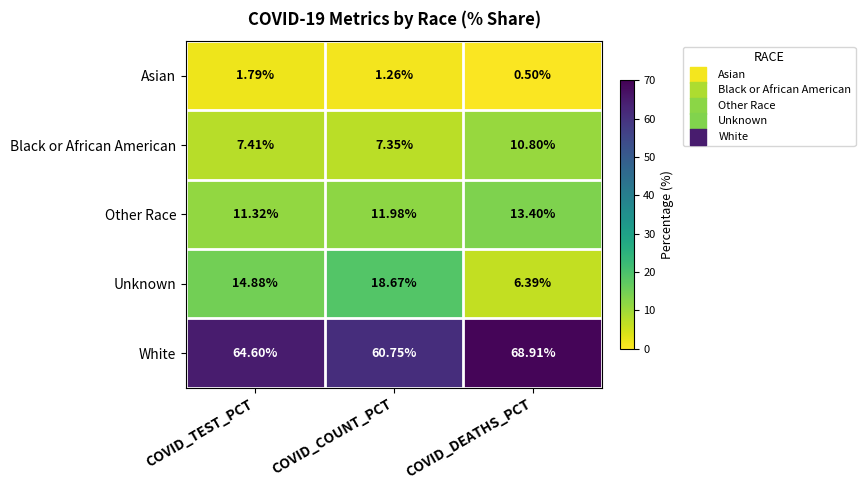

Where is Asian nearest to the value 1?

COVID_COUNT_PCT